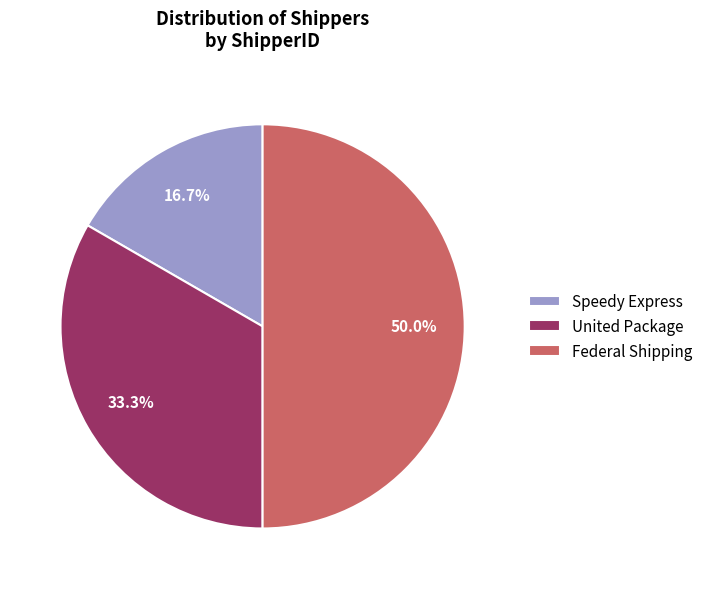

How many slices are in this pie chart?

3